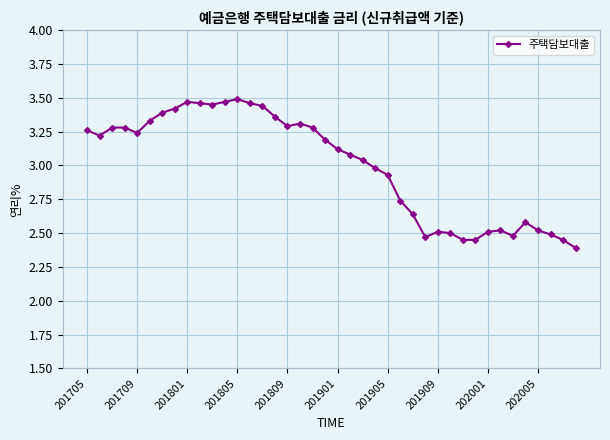

What is the difference between the maximum and minimum values?

1.1